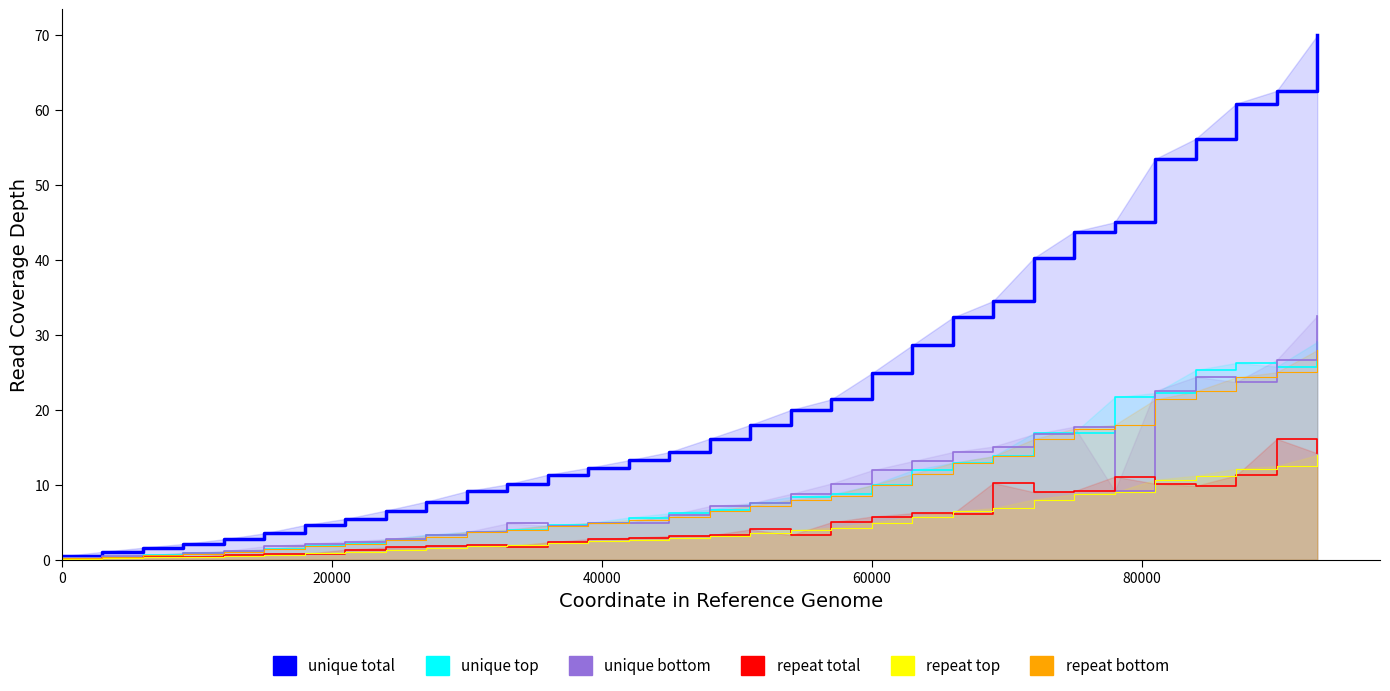

True or false: repeat top and repeat bottom intersect in this chart.

False